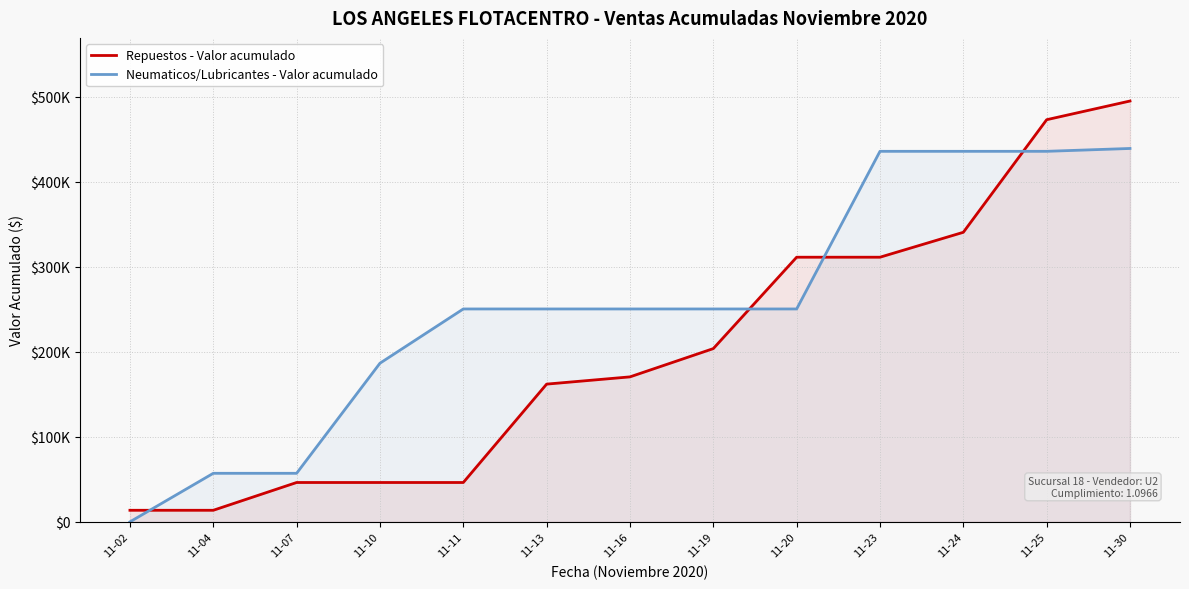

How many values in the Neumaticos/Lubricantes - Valor acumulado series exceed 250539?

4